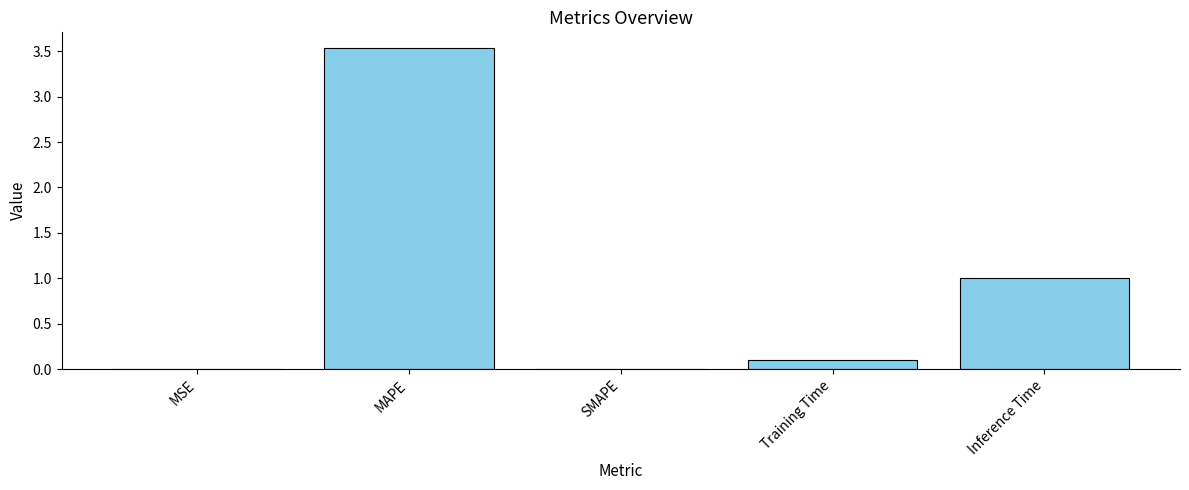

Where is the data nearest to the value 1?

Inference Time